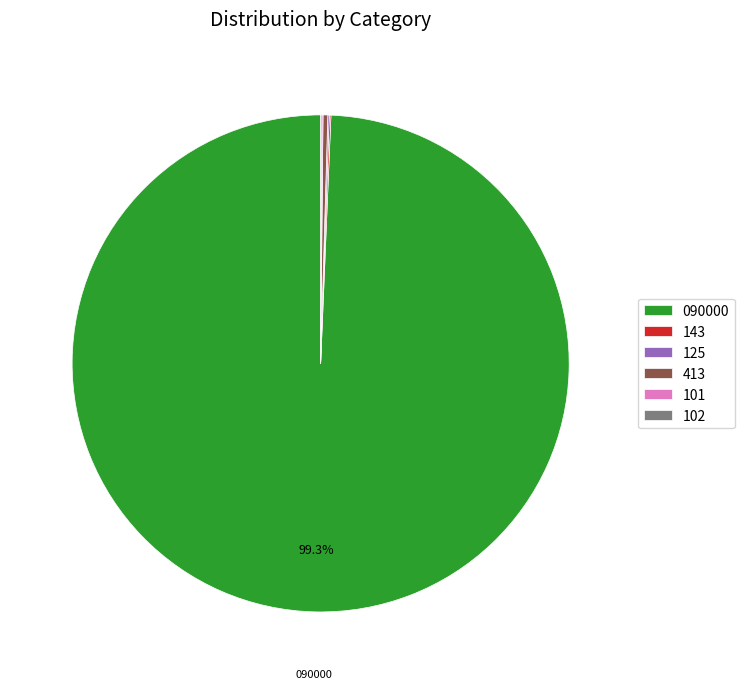

Is there any slice that represents more than half of the pie?

Yes